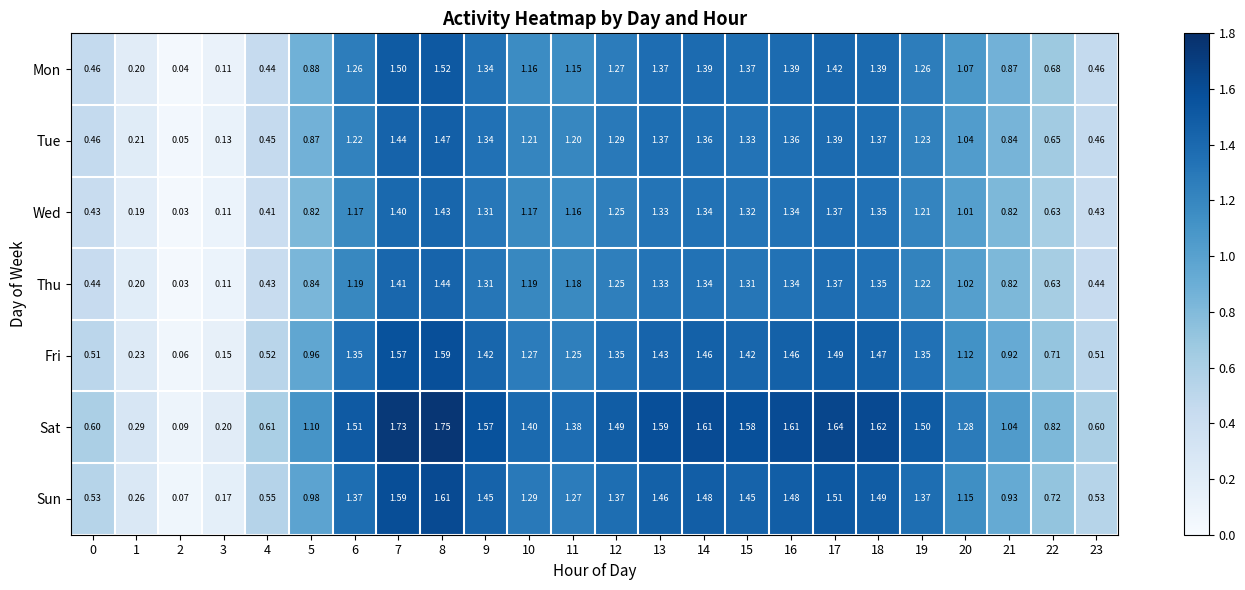

Rank the series by their maximum value, from highest to lowest.

Sat, Sun, Fri, Mon, Tue, Thu, Wed